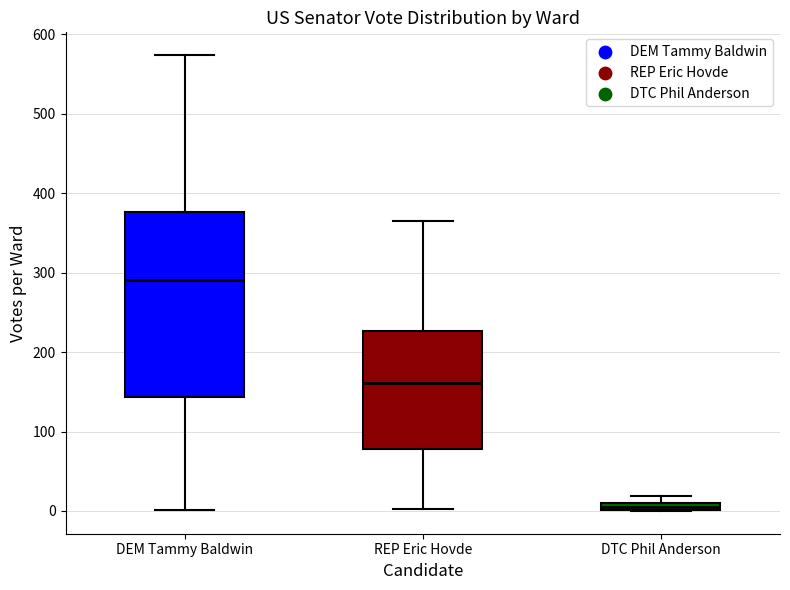

Where is the upper edge of the box for DEM Tammy Baldwin on the y-axis? The values are not printed on the chart, so give them approximately, as read against the axis.

380